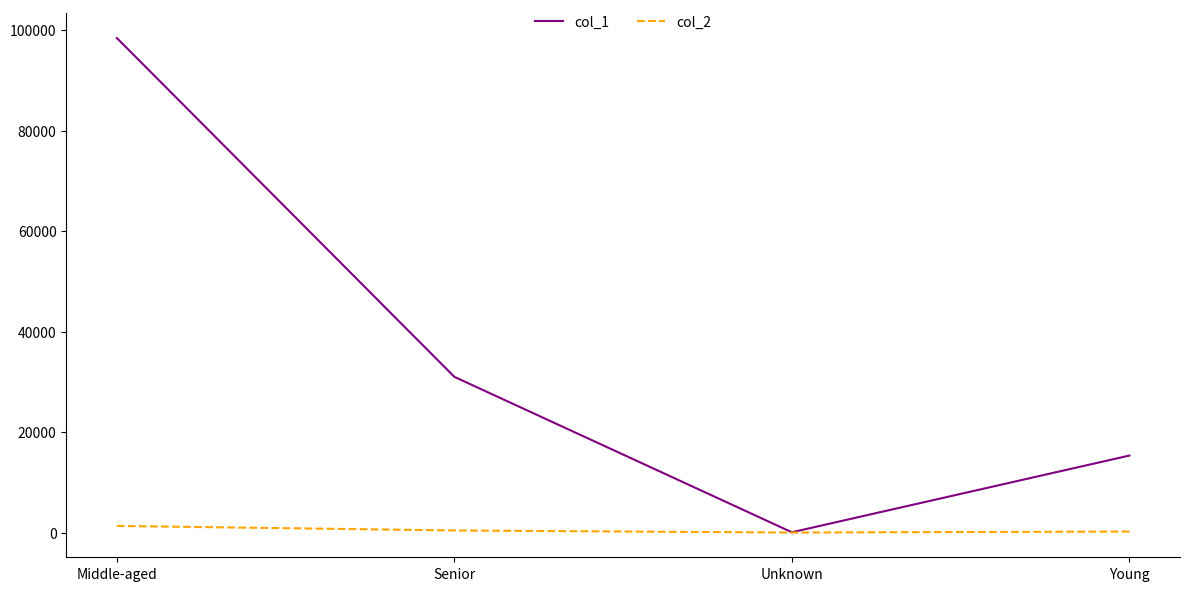

At which label does col_2 reach its peak?

Middle-aged